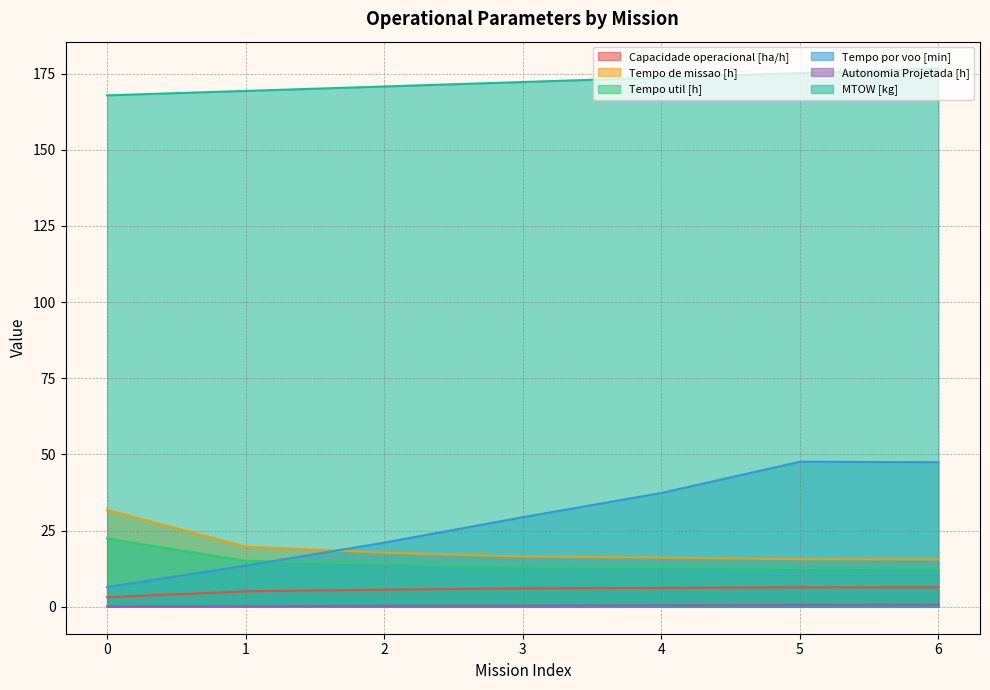

What is the difference between the Tempo util [h] values at 2 and 6?

1.4